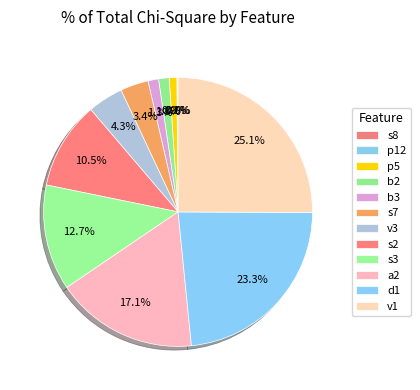

To the nearest percent, what percentage of the pie is p5?

1%